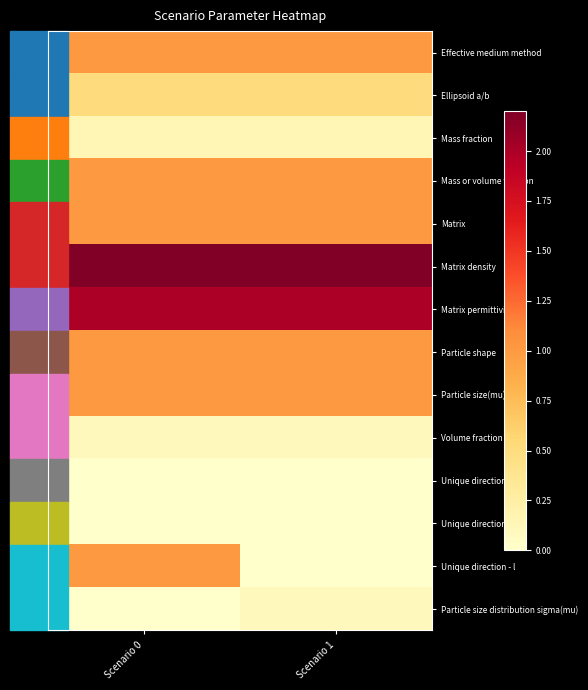

How many series are shown in this chart?

14